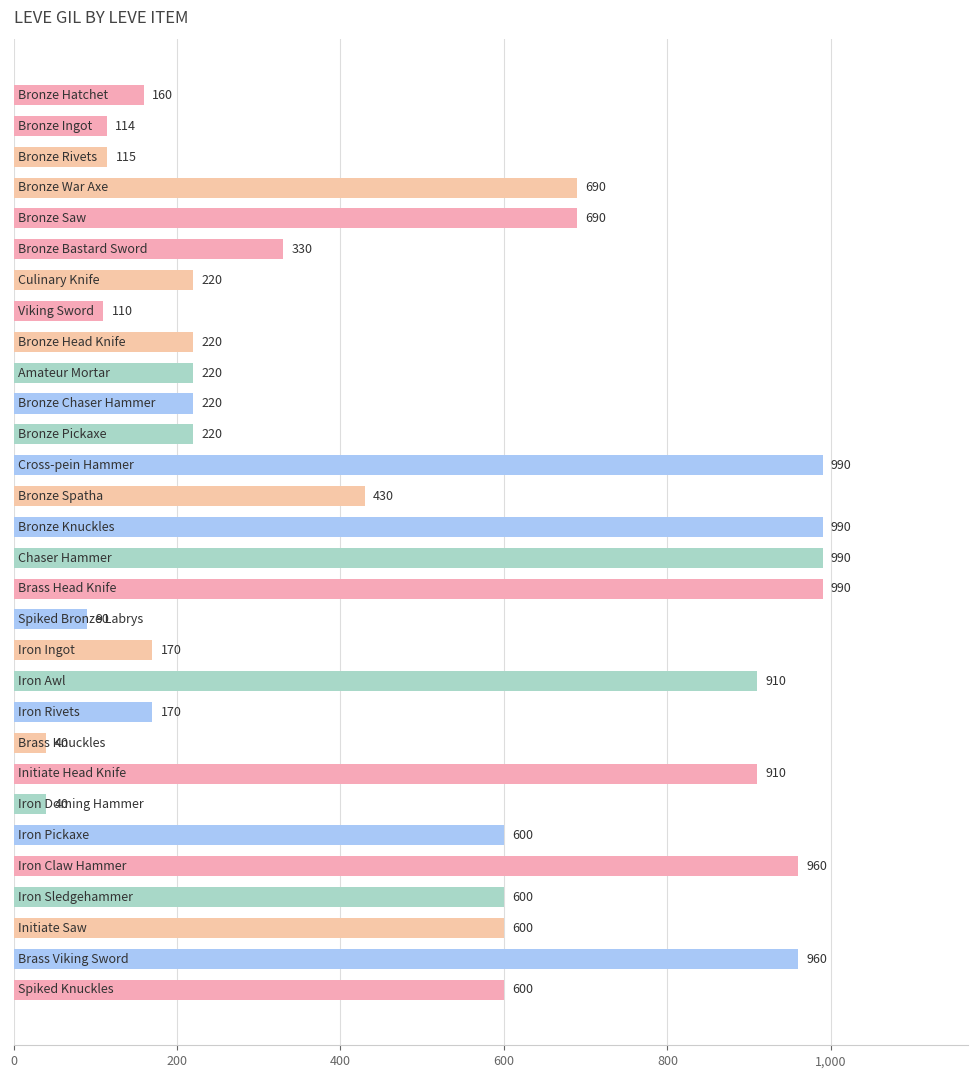

What is the value of the 3rd bar from the top?

115